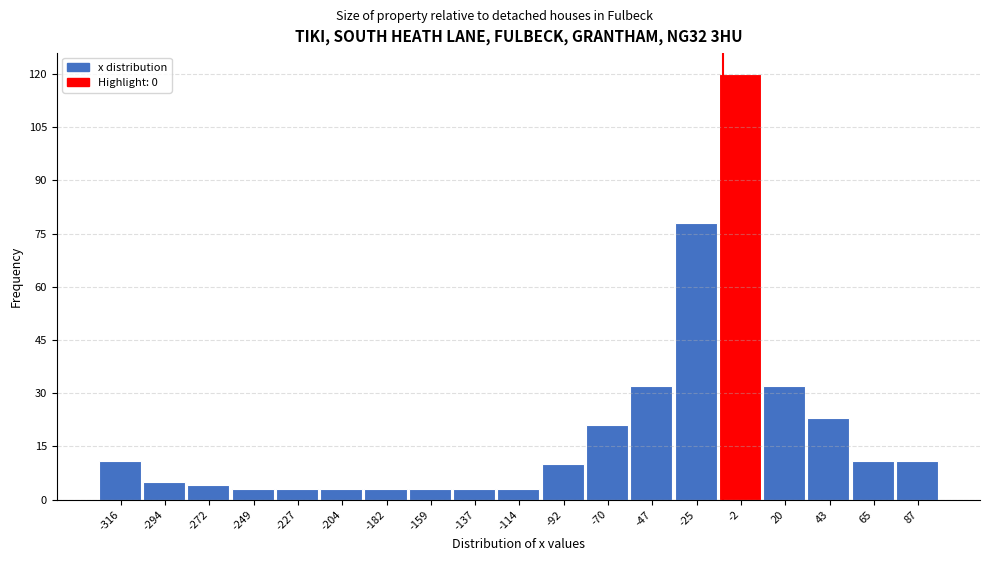

Reading left to right, extract all data points from this chart.

11	5	4	3	3	3	3	3	3	3	10	21	32	78	120	32	23	11	11